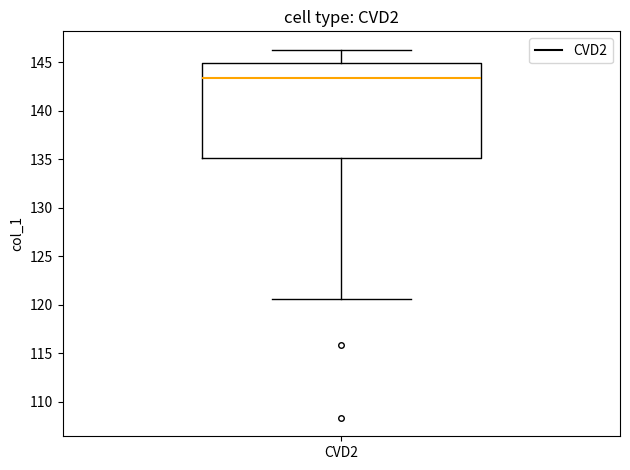

Where does the median line of the box for CVD2 sit on the y-axis? The values are not printed on the chart, so give them approximately, as read against the axis.

143.5